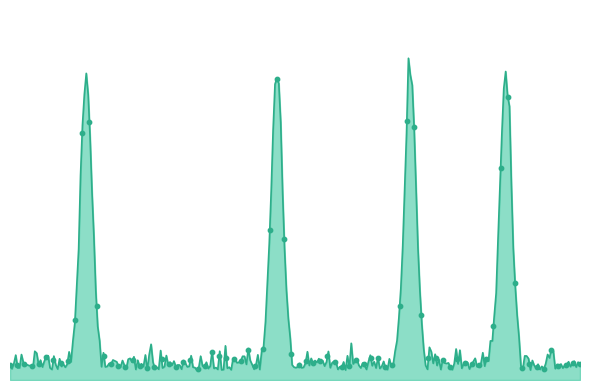

Which series contains the lowest Y value?

quar_factor